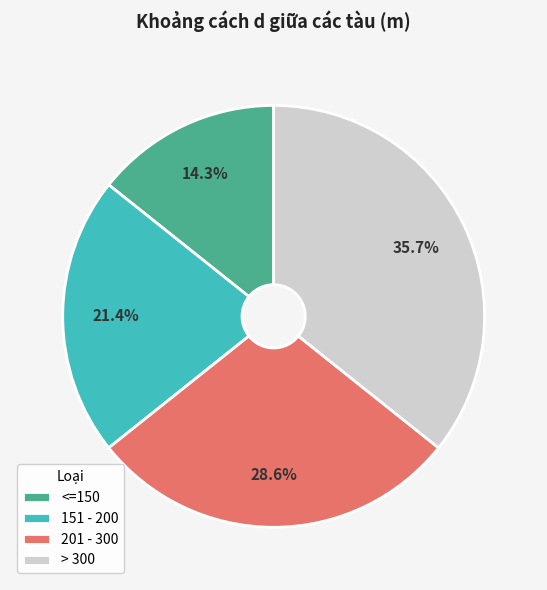

Is it true that 201 - 300 is 34% of the pie?

False